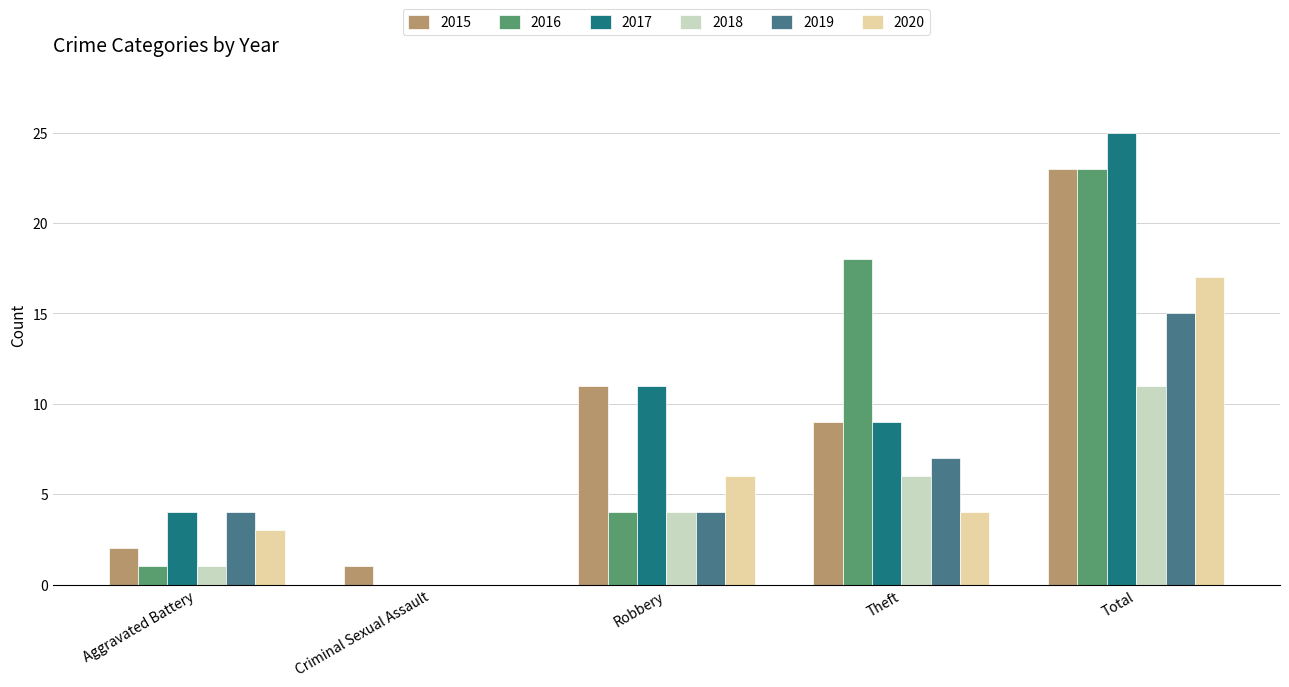

What is the average value of the 2019 series?

6